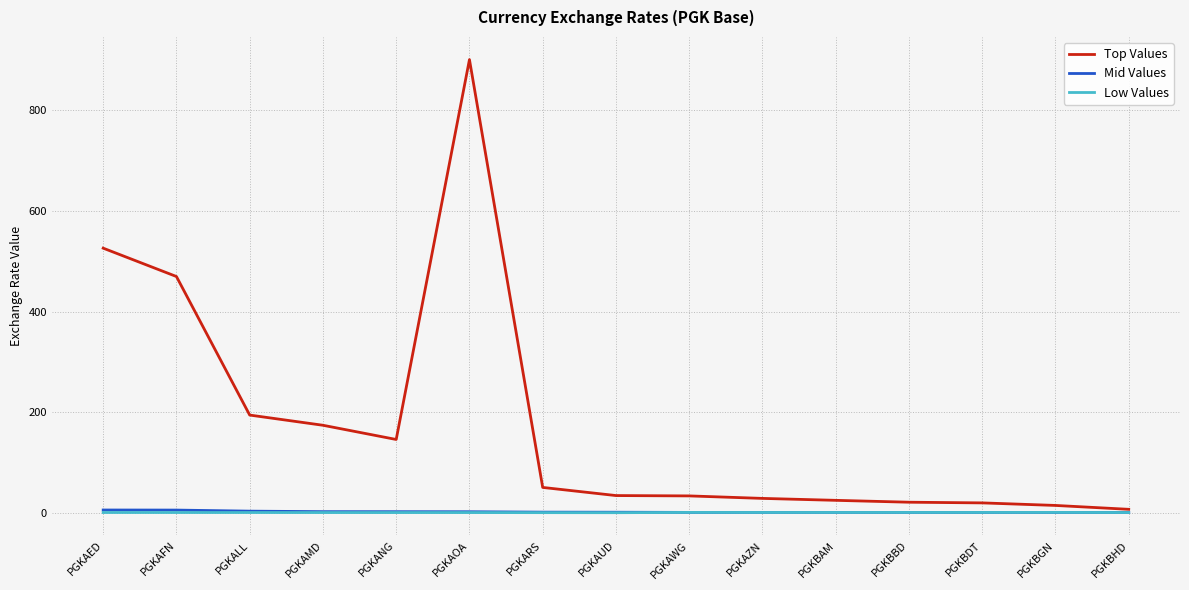

At which category does the chart reach its peak across all series?

PGKAOA